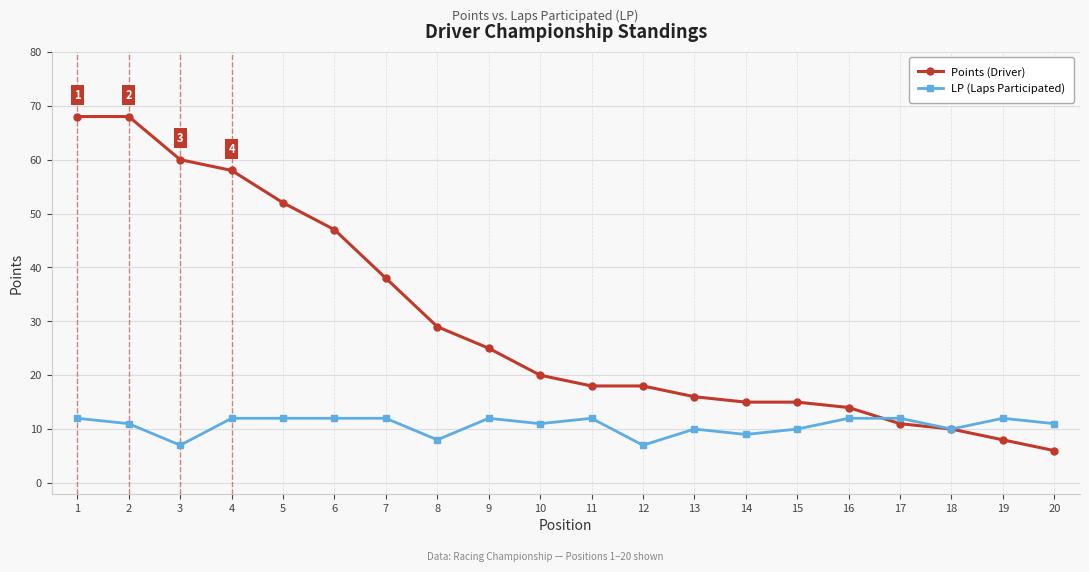

How many series are shown in this chart?

2